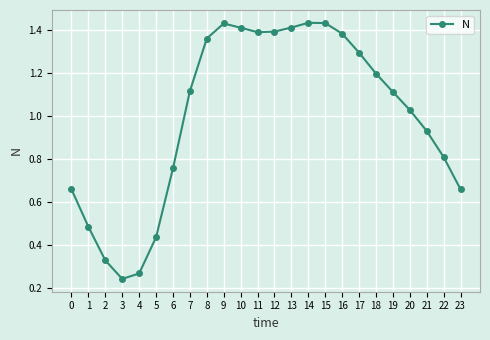

How many data points does each series have?

24